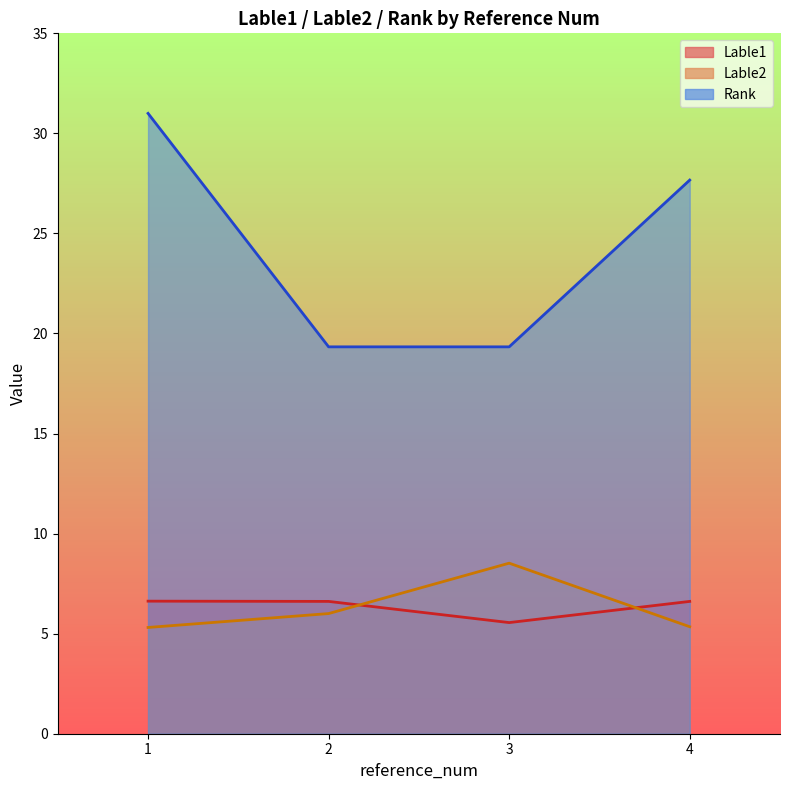

Which series ends up on top after the final intersection of Lable1 and Rank?

Rank